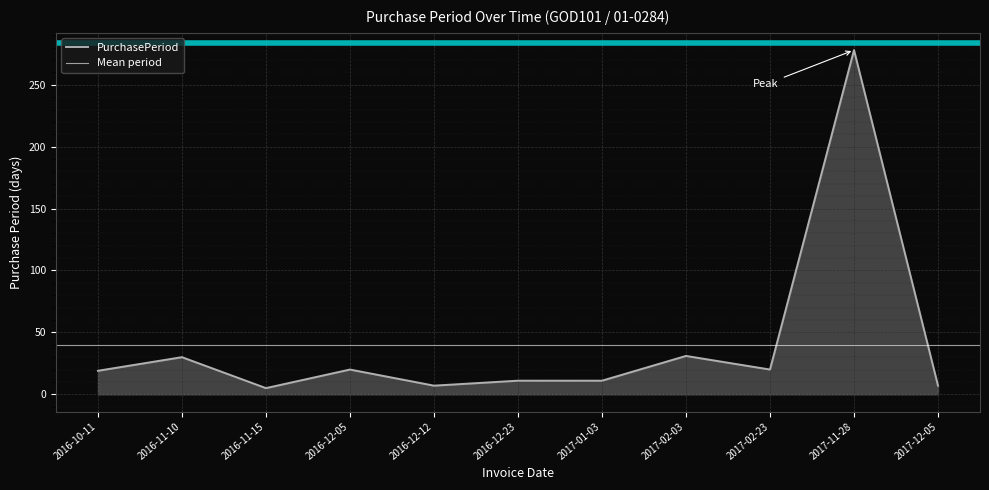

What is the difference between the values at 2016-10-11 and 2017-11-28?

259